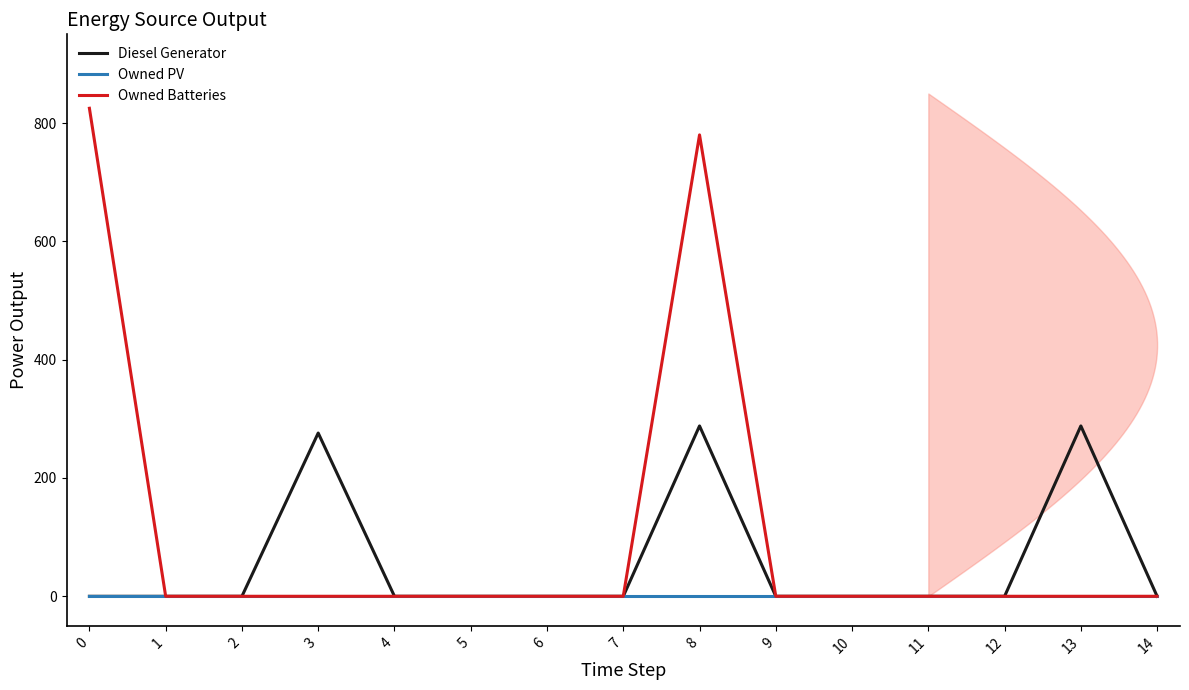

Is the value of Diesel Generator at 6 greater than the value of Owned PV at 10?

No